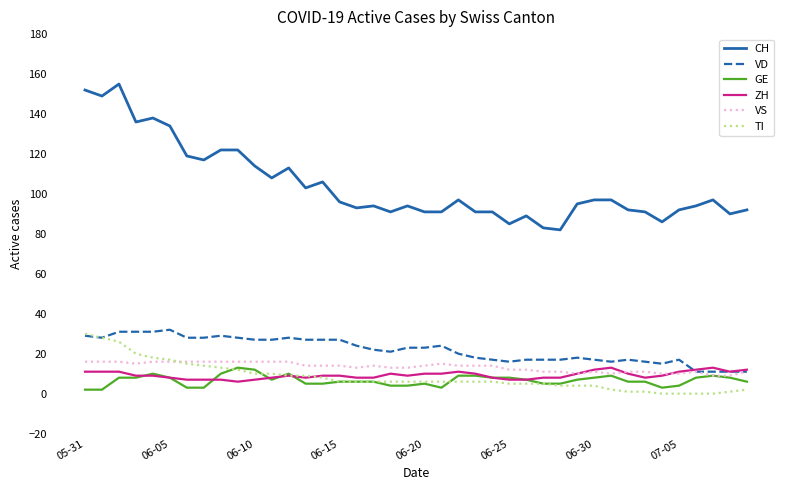

What are all the series names shown in the legend?

CH, VD, GE, ZH, VS, TI